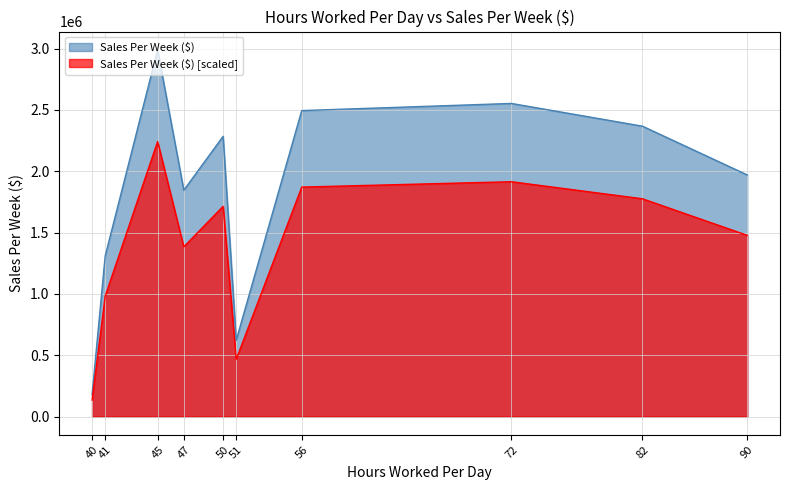

What is the difference between the values at 47 and 50?

439529.1